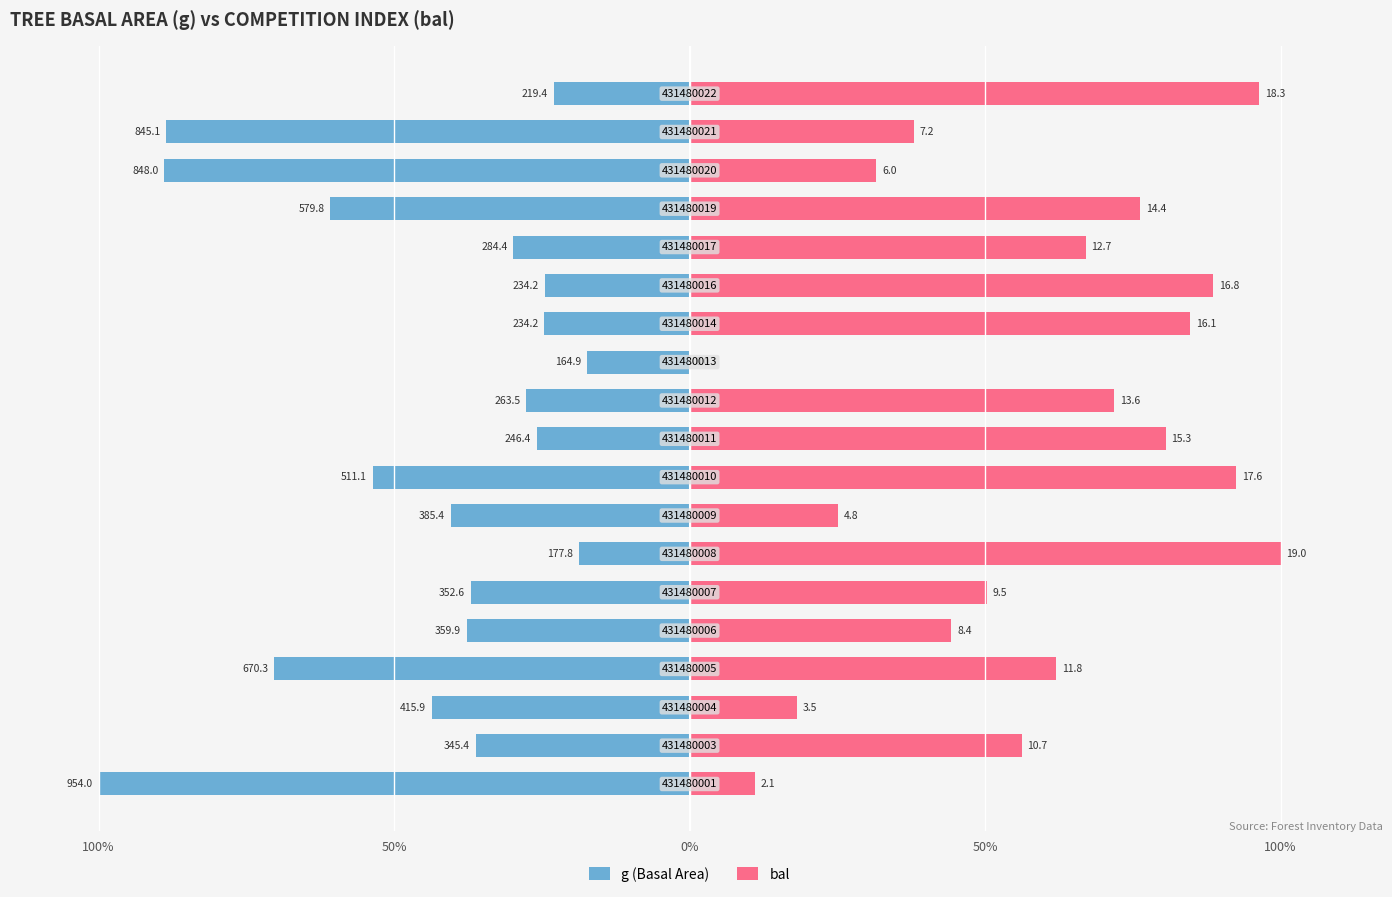

The g (Basal Area) series shows -9.9 at 18. True or false?

False